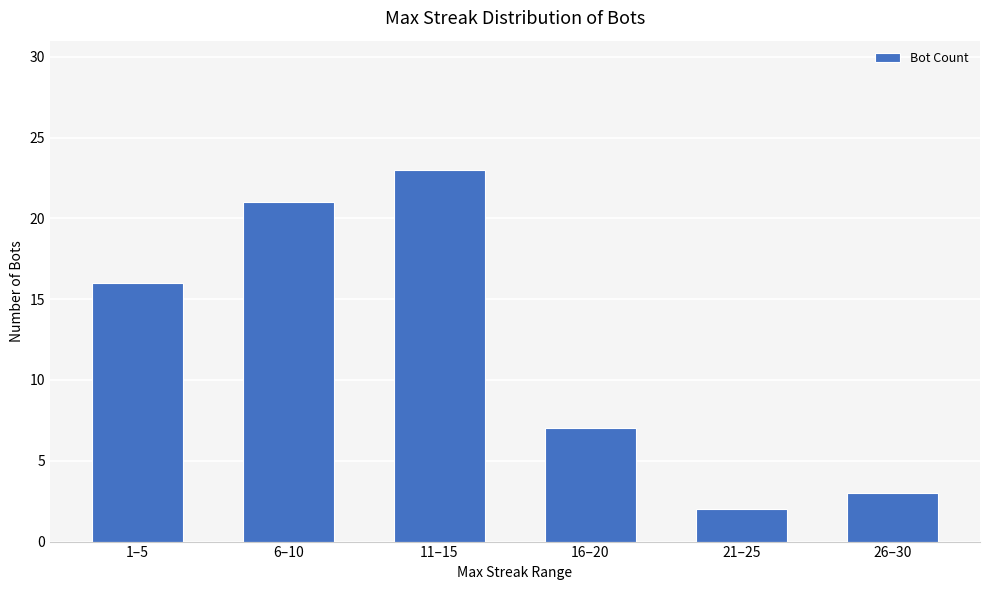

How many bars are there in total?

6